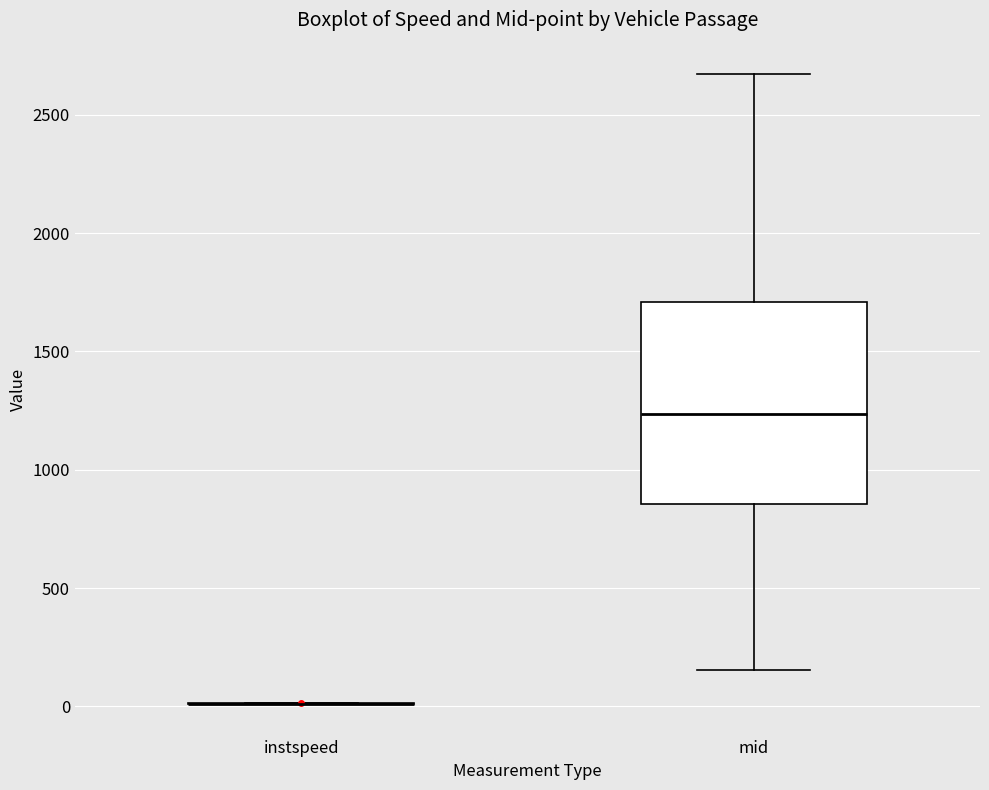

Reading left to right, read every box against the y-axis: the position of its median line, the range the box covers, and the ends of its whiskers. The values are not printed on the chart, so give them approximately, as read against the axis.

instspeed: box collapsed to a line at 0, whiskers 0 to 0
mid: median 1250, box 850 to 1700, whiskers 150 to 2650